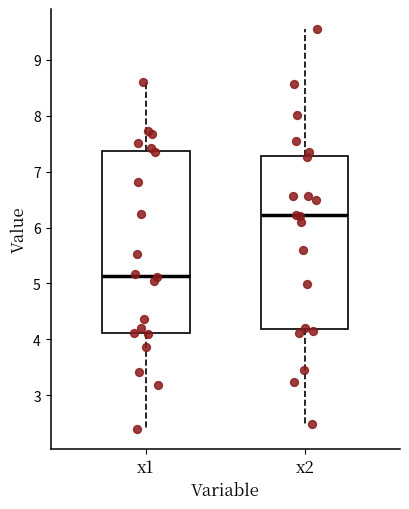

Where is the lower edge of the box for x1 on the y-axis? The values are not printed on the chart, so give them approximately, as read against the axis.

4.1